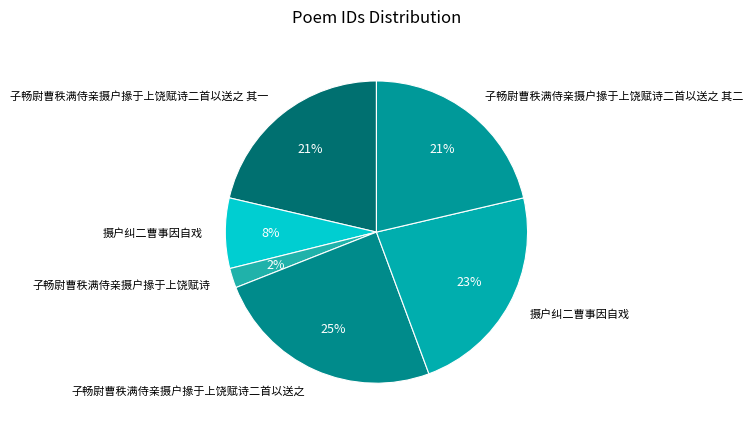

Is there any slice that represents more than half of the pie?

No